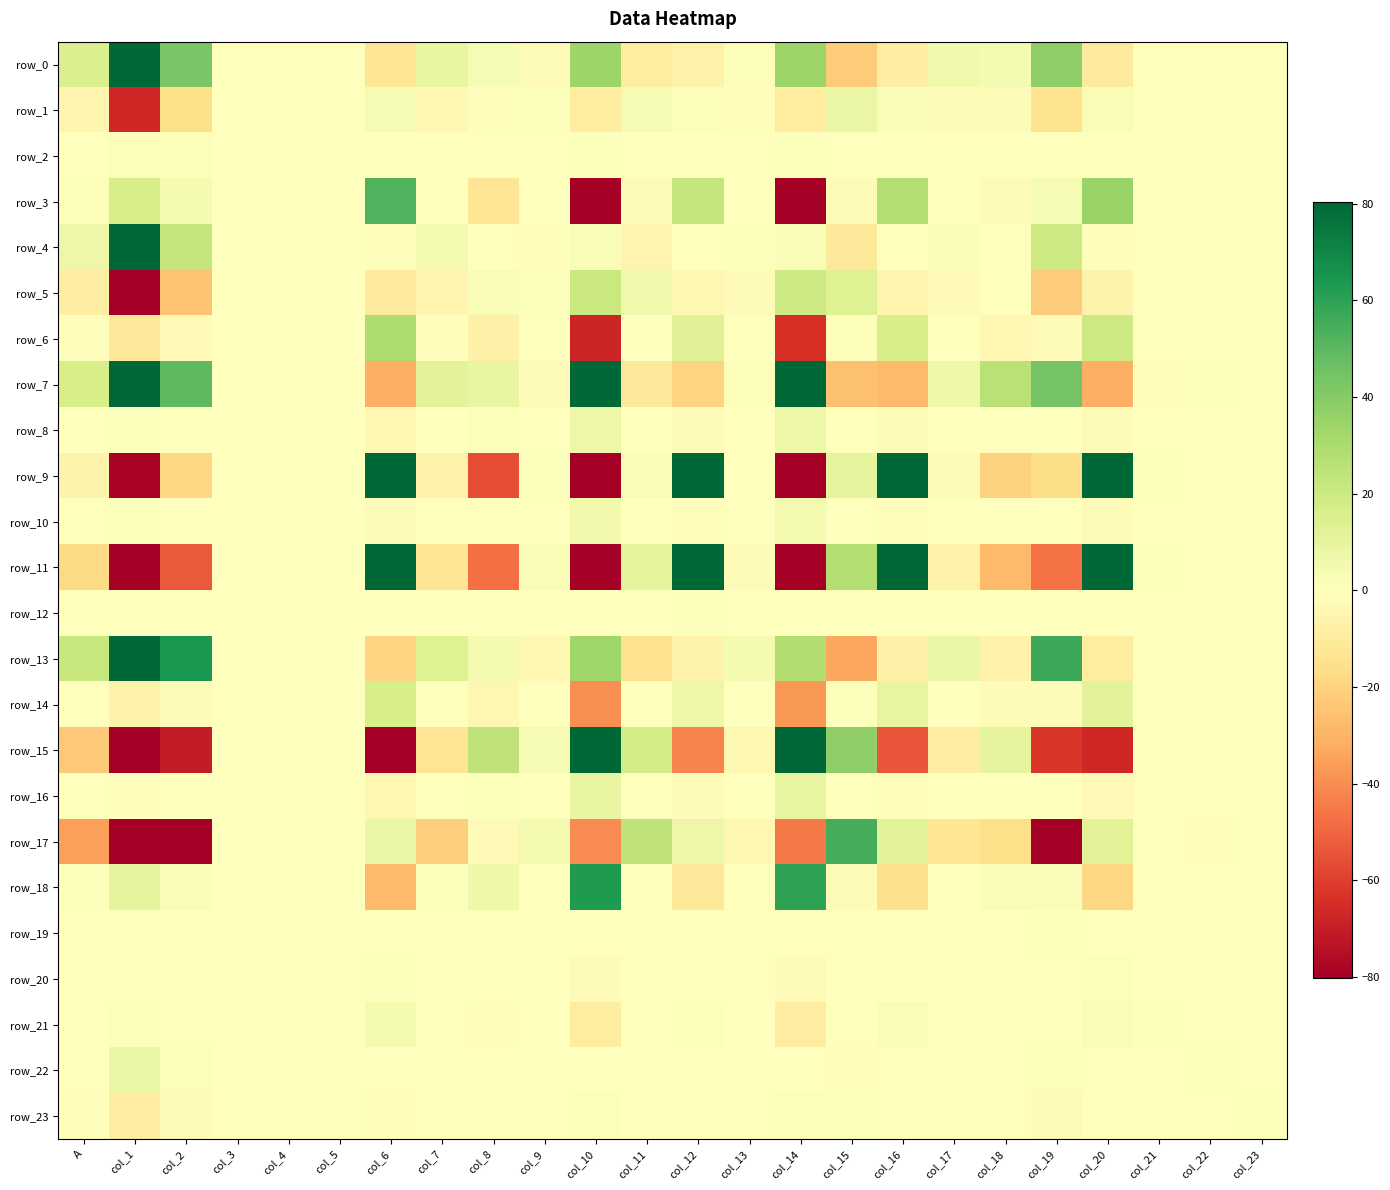

Rank the series by their maximum value, from lowest to highest.

row_12, row_19, row_2, row_20, row_23, row_21, row_10, row_8, row_22, row_1, row_16, row_14, row_5, row_6, row_3, row_17, row_18, row_4, row_0, row_11, row_7, row_15, row_9, row_13